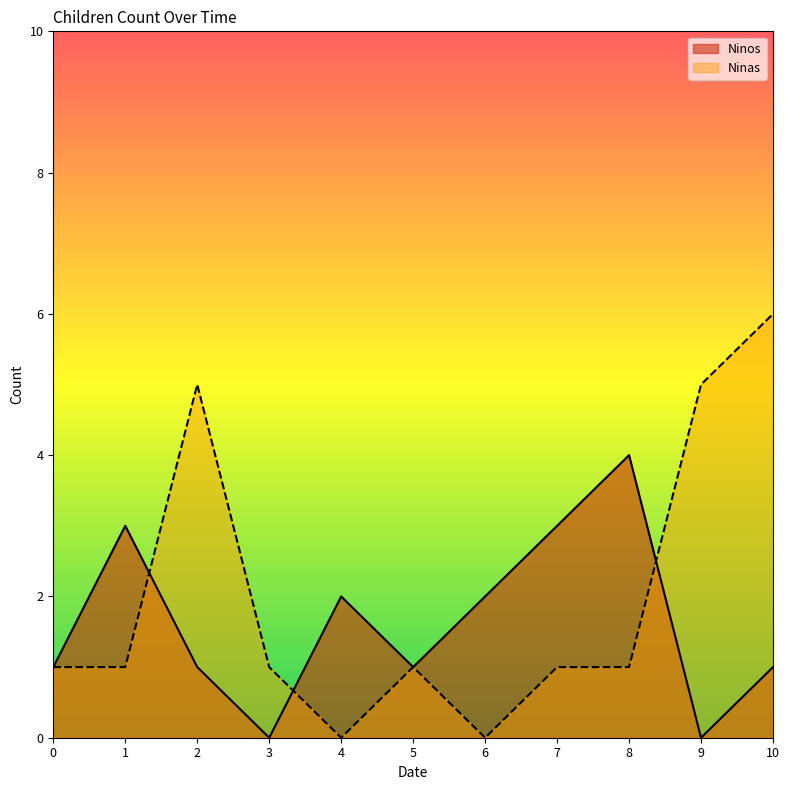

What are all the series names shown in the legend?

Ninos, Ninas